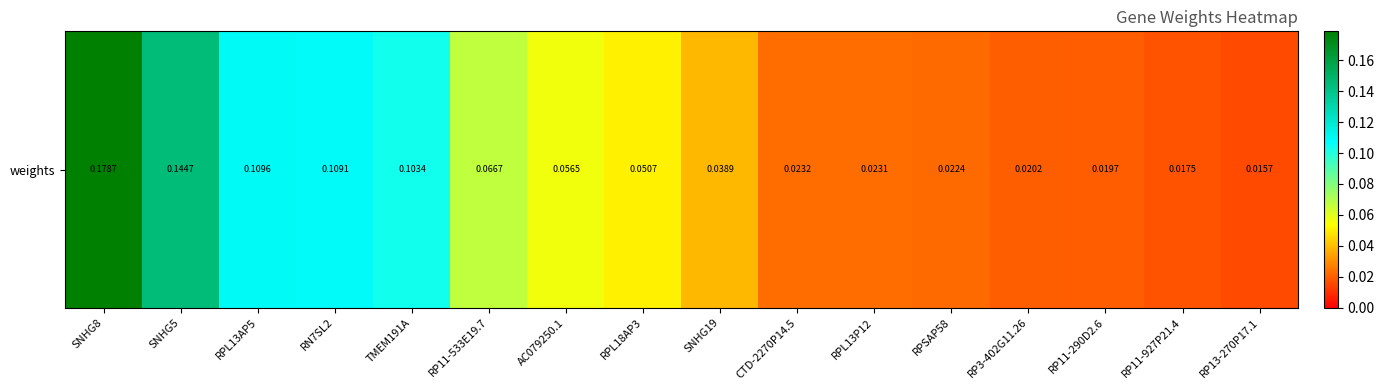

What value does the data have at AC079250.1?

0.1